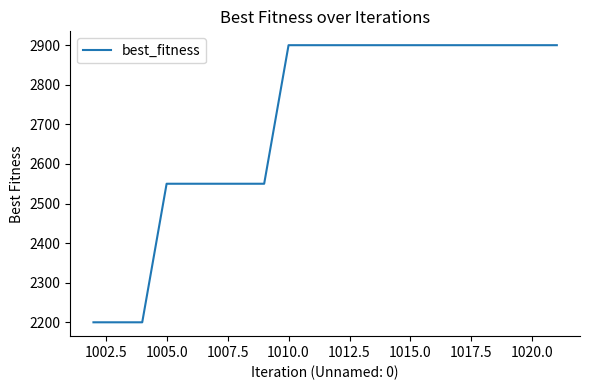

What is the minimum value shown in the chart?

2200